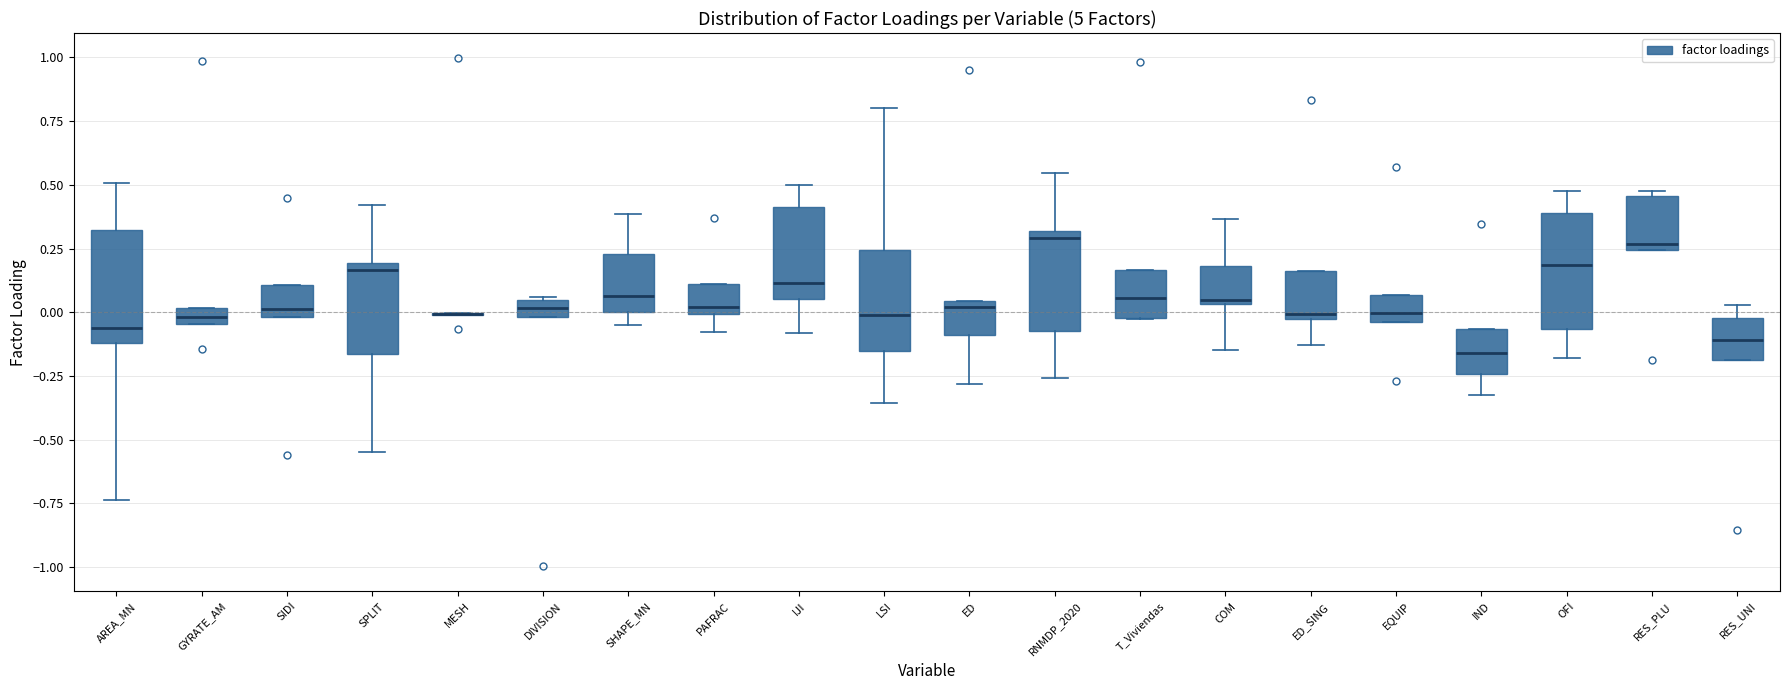

Where is the lower edge of the box for DIVISION on the y-axis? The values are not printed on the chart, so give them approximately, as read against the axis.

0.00